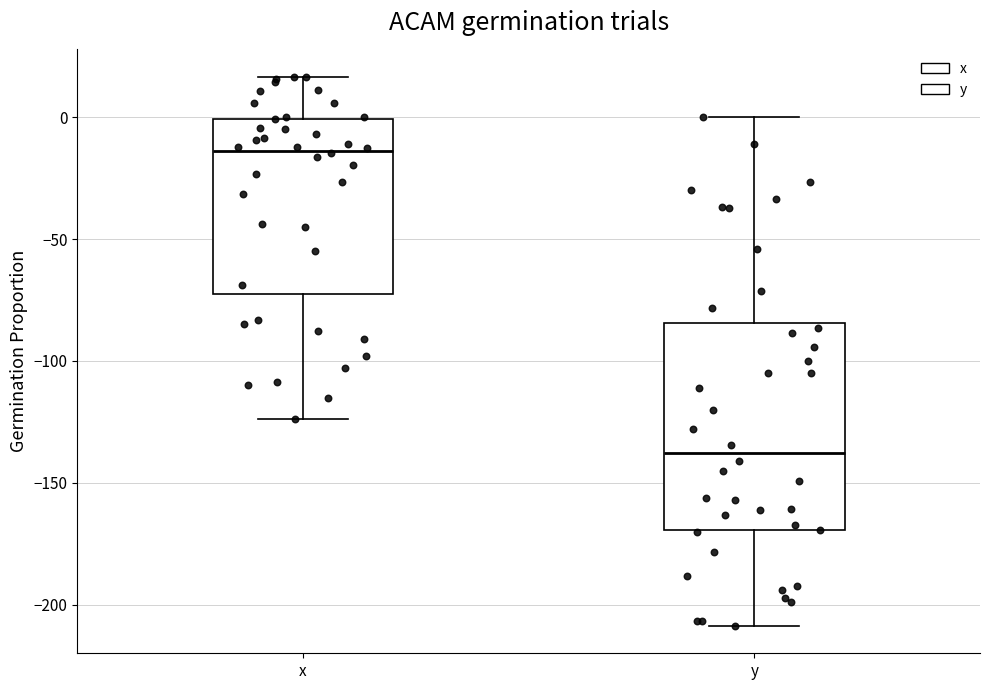

Reading left to right, read every box against the y-axis: the position of its median line, the range the box covers, and the ends of its whiskers. The values are not printed on the chart, so give them approximately, as read against the axis.

x: median -15, box -70 to 0, whiskers -125 to 15
y: median -140, box -170 to -85, whiskers -210 to 0